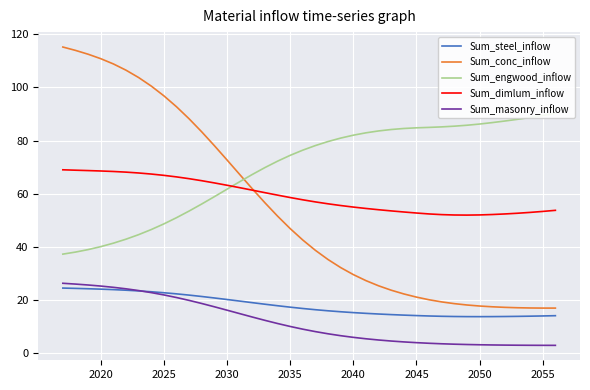

True or false: Sum_conc_inflow and Sum_masonry_inflow intersect in this chart.

False